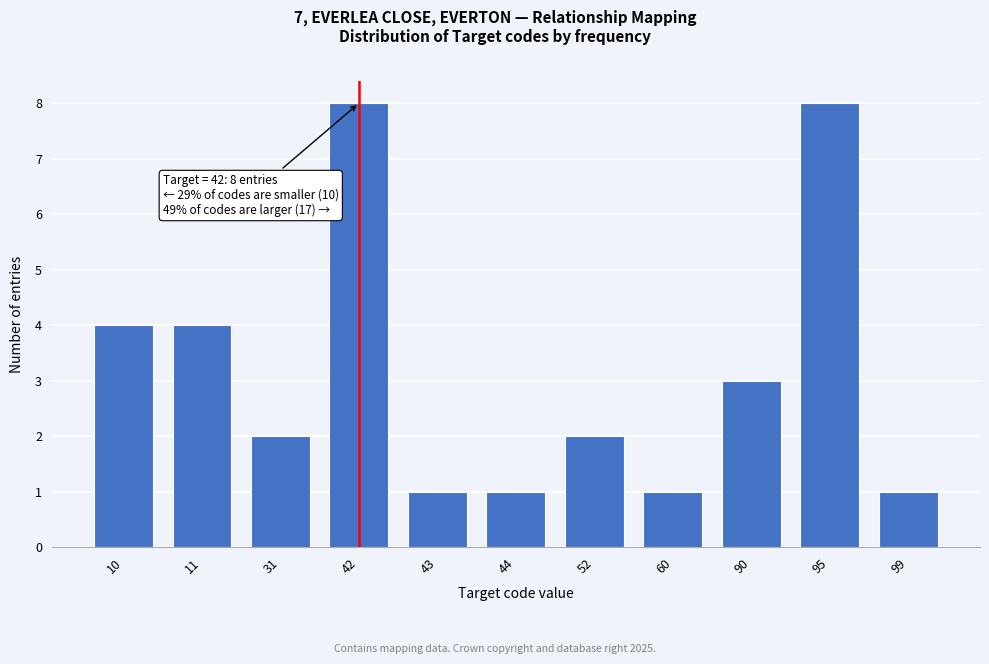

Reading left to right, what are all the values shown in this chart?

10=4	11=4	31=2	42=8	43=1	44=1	52=2	60=1	90=3	95=8	99=1